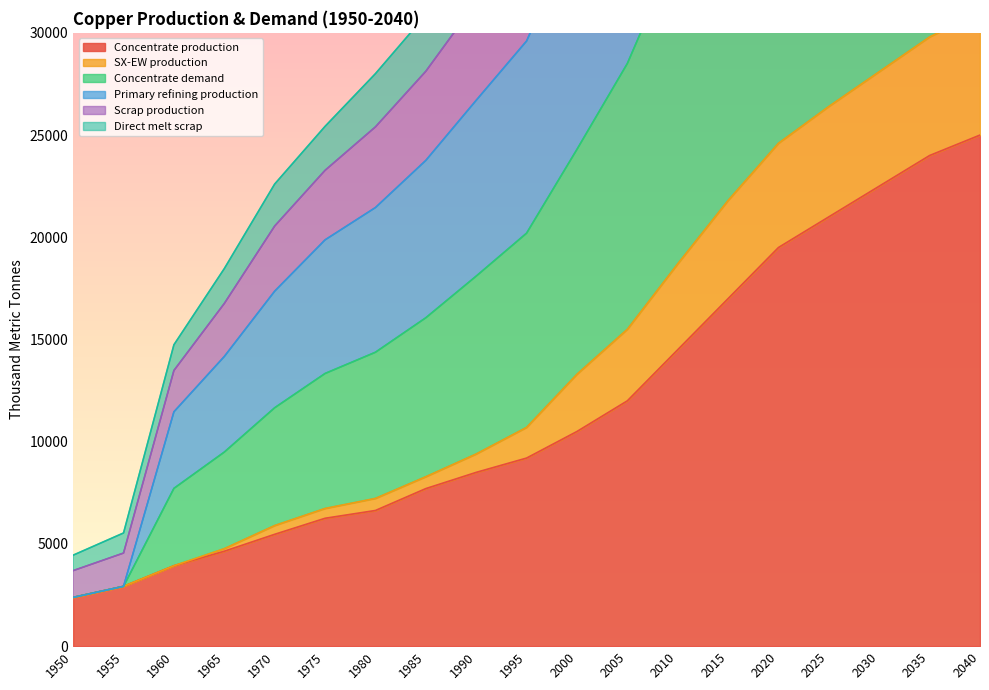

What is the average value of the Primary refining production series?

43854.8